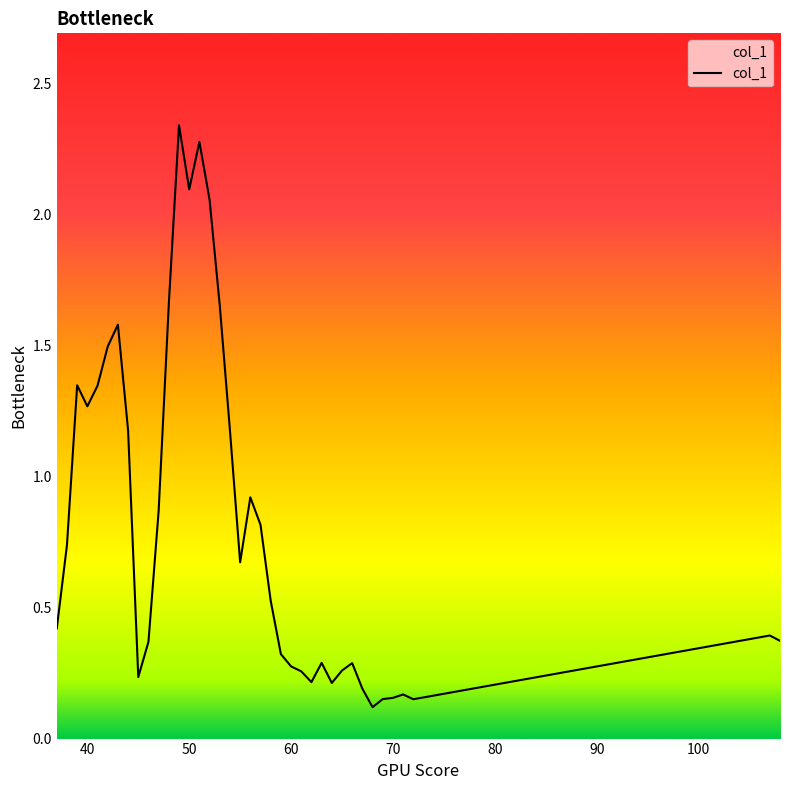

Count the number of categories in the chart.

38